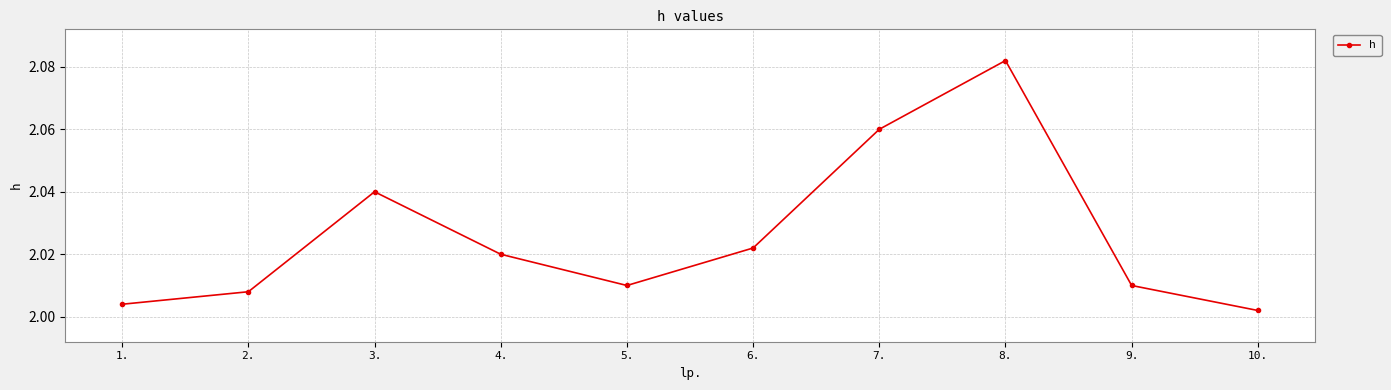

True or false: the data shows 3.7 at 8..

False